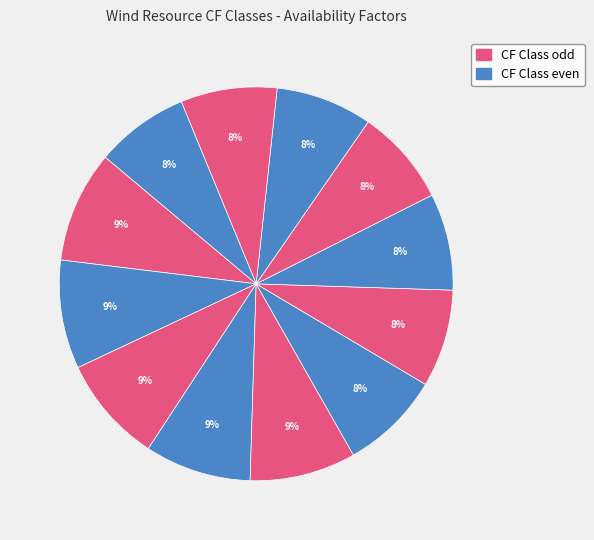

Count the number of slices in the pie.

12